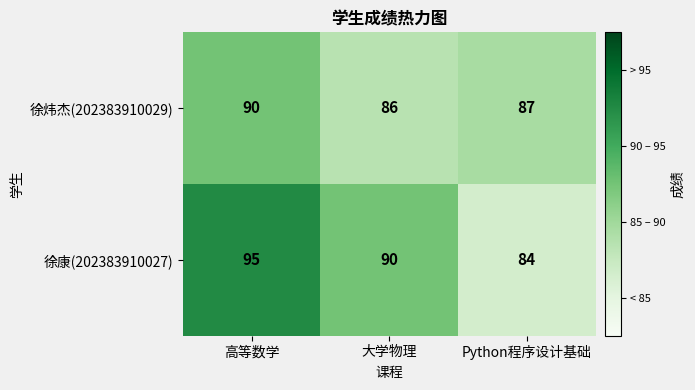

Reading left to right, transcribe all the data shown in this chart.

徐炜杰(202383910029): 90	86	87
徐康(202383910027): 95	90	84